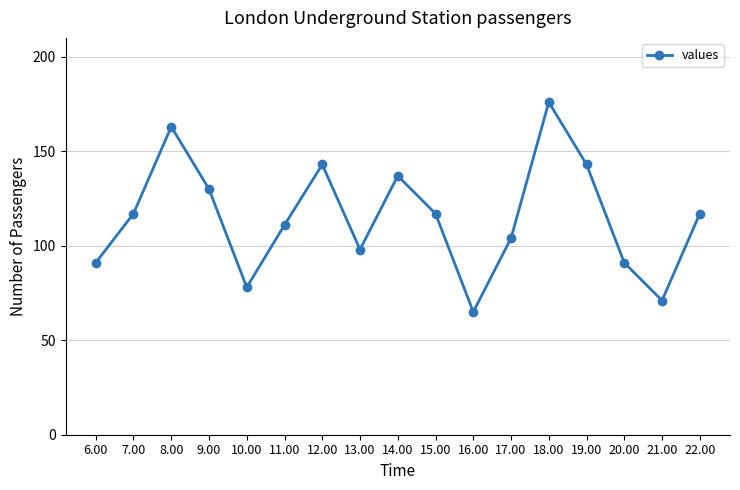

What is the label of the 14th point from the right?

9.00